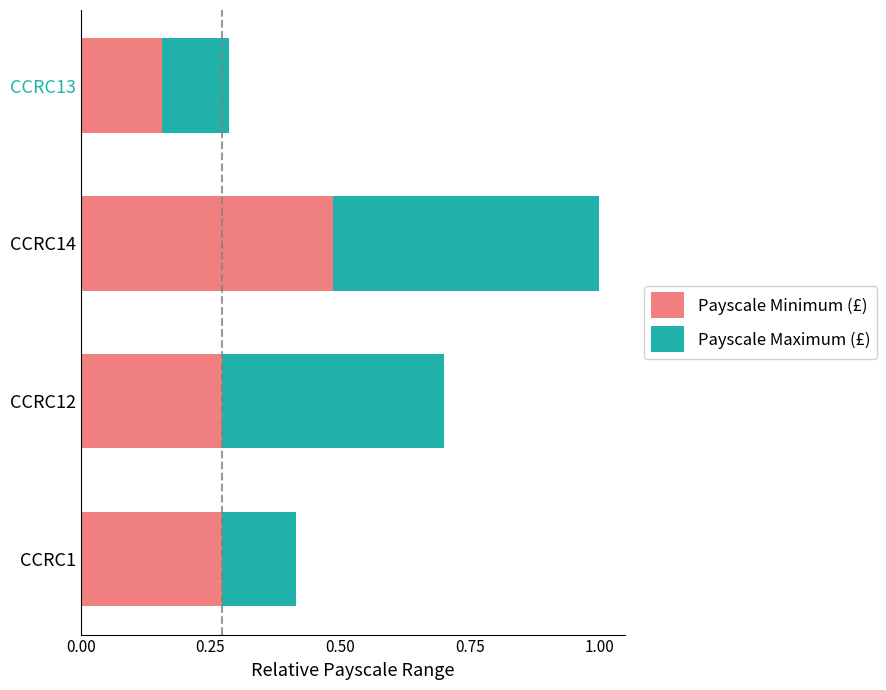

What is the sum of the Payscale Minimum (£) values at CCRC1 and CCRC14?

0.8